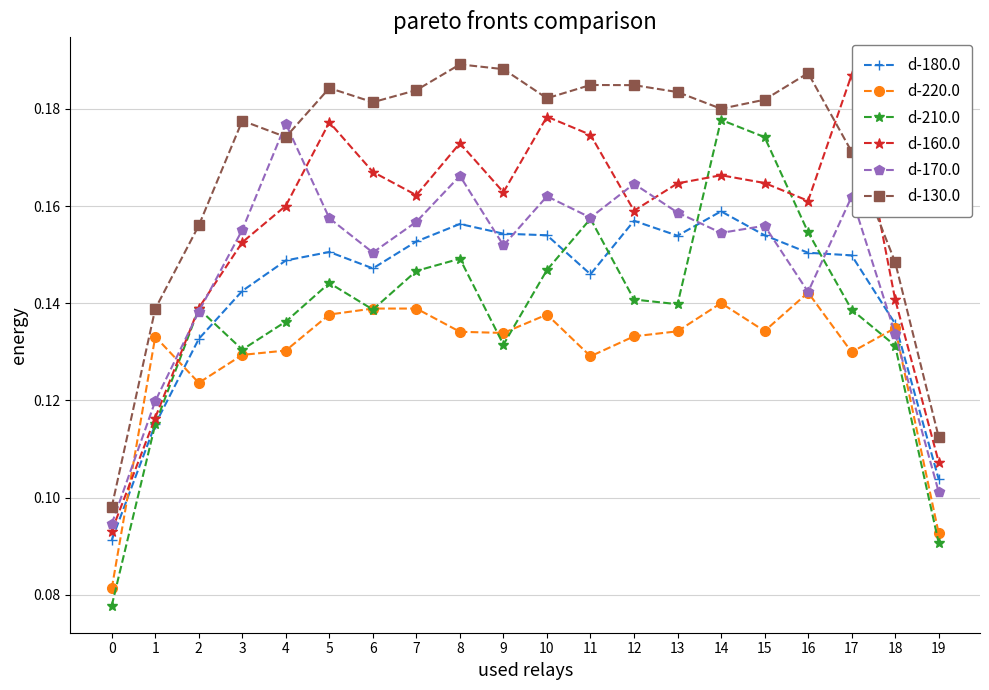

Which series has the largest total across all categories?

d-130.0